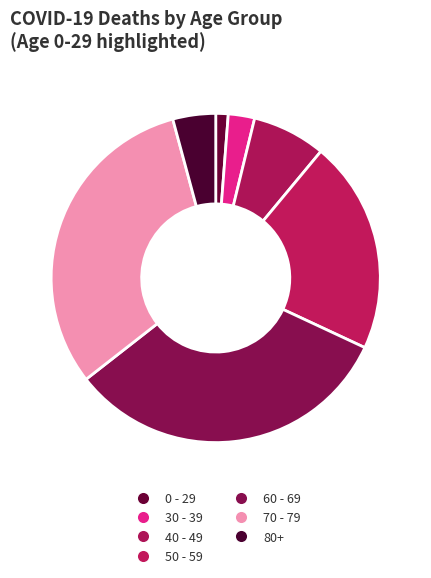

What is the smallest slice in the pie chart?

0 - 29